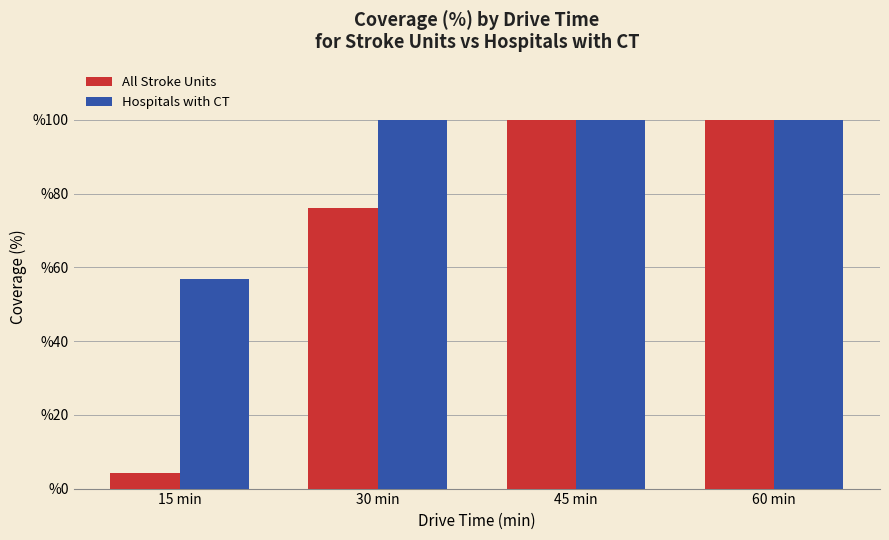

What is the label of the 4th bar from the left?

60 min